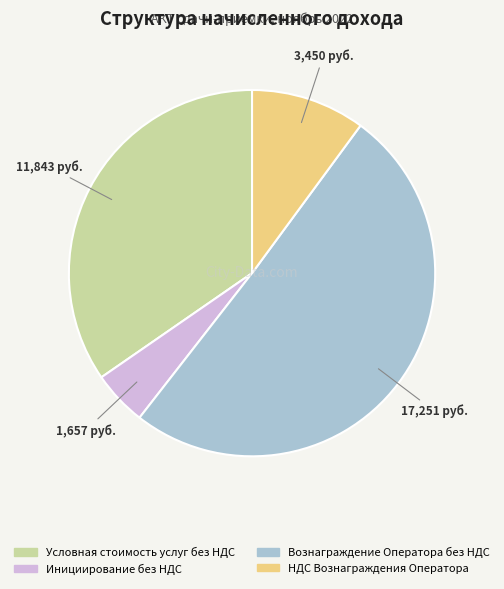

Which category has the biggest portion of the pie?

Вознаграждение Оператора без НДС